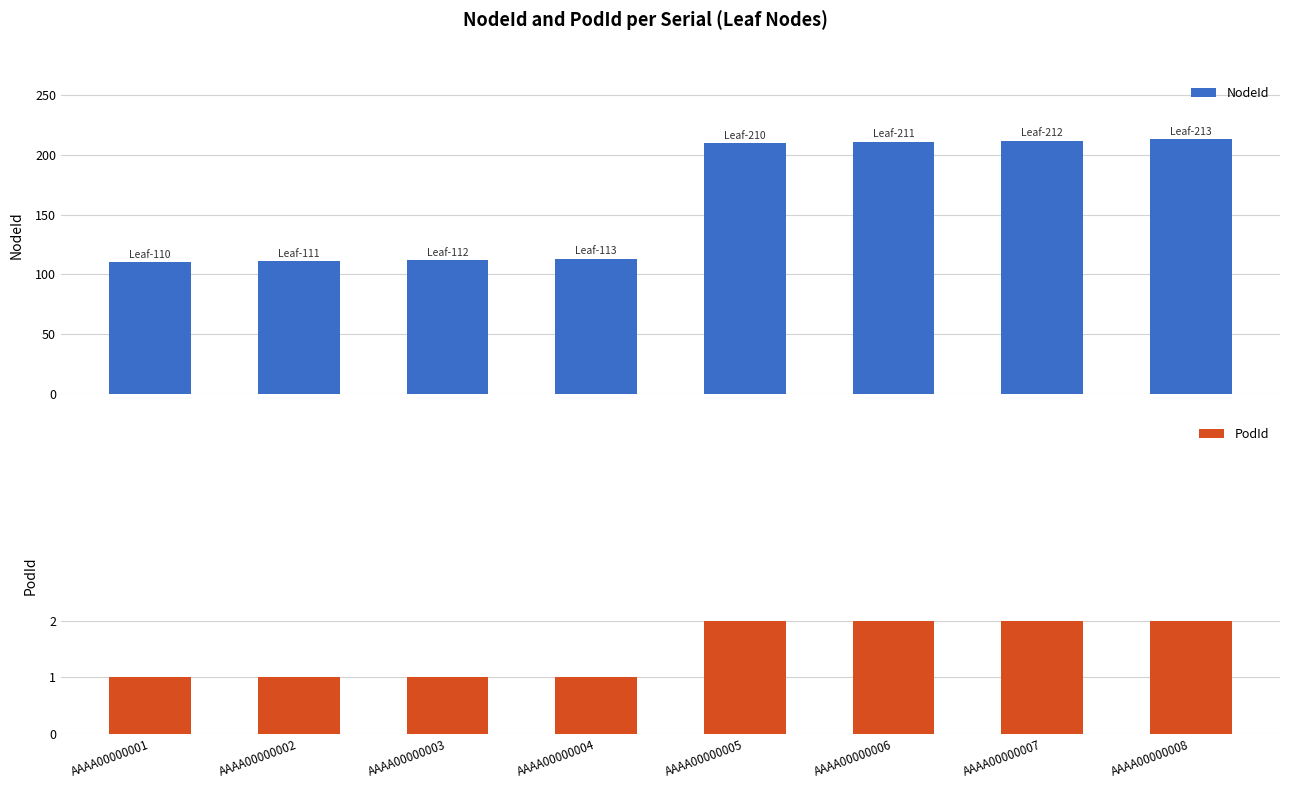

How many bars are there in each group?

2